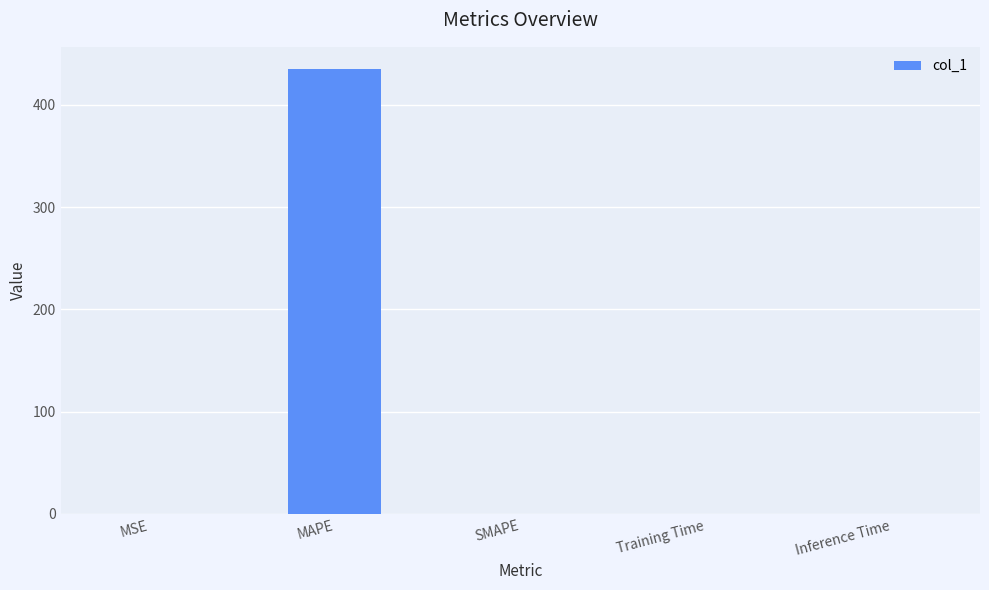

The chart shows a value of 0.0 at MSE. True or false?

True